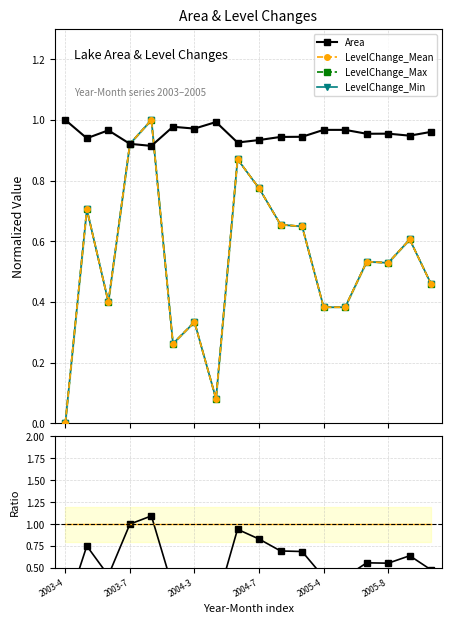

Reading right to left, list all the values displayed in this chart.

Area: 1.0	0.9	1.0	1.0	1.0	1.0	0.9	0.9	0.9	0.9	1.0	1.0	1.0	0.9	0.9	1.0	0.9	1.0
LevelChange_Mean: 0.5	0.6	0.5	0.5	0.4	0.4	0.6	0.7	0.8	0.9	0.1	0.3	0.3	1.0	0.9	0.4	0.7	0.0
LevelChange_Max: 0.5	0.6	0.5	0.5	0.4	0.4	0.6	0.7	0.8	0.9	0.1	0.3	0.3	1.0	0.9	0.4	0.7	0.0
LevelChange_Min: 0.5	0.6	0.5	0.5	0.4	0.4	0.6	0.7	0.8	0.9	0.1	0.3	0.3	1.0	0.9	0.4	0.7	0.0
Ratio LCmean/Area: 0.5	0.6	0.6	0.6	0.4	0.4	0.7	0.7	0.8	0.9	0.1	0.3	0.3	1.1	1.0	0.4	0.8	0.0
Reference: 1.0	1.0	1.0	1.0	1.0	1.0	1.0	1.0	1.0	1.0	1.0	1.0	1.0	1.0	1.0	1.0	1.0	1.0